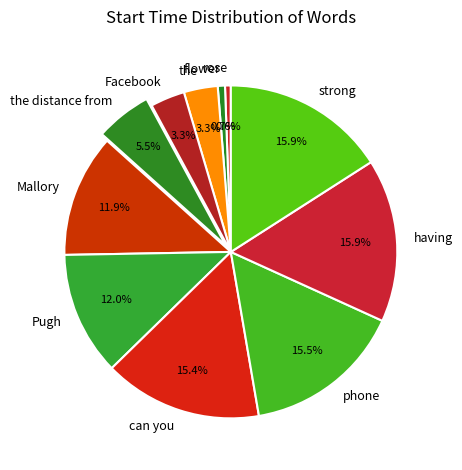

Count the number of slices in the pie.

11